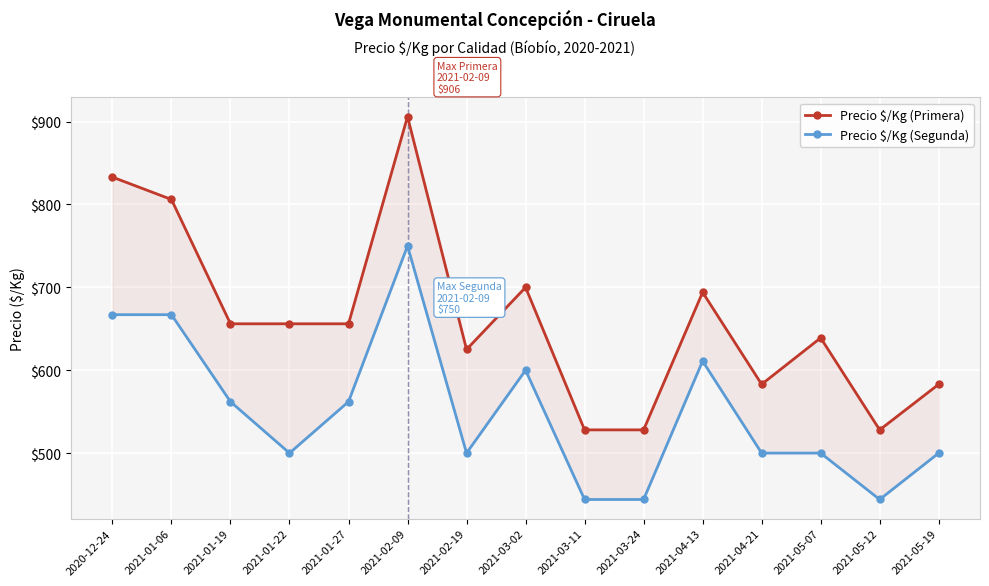

How many lines are shown in the chart?

2